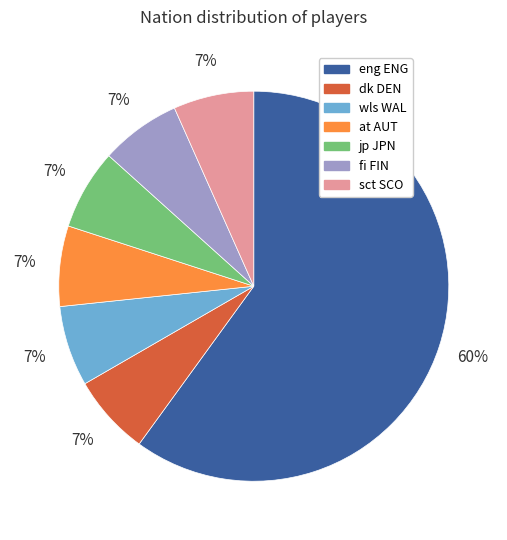

To the nearest percent, what portion does fi FIN represent?

7%